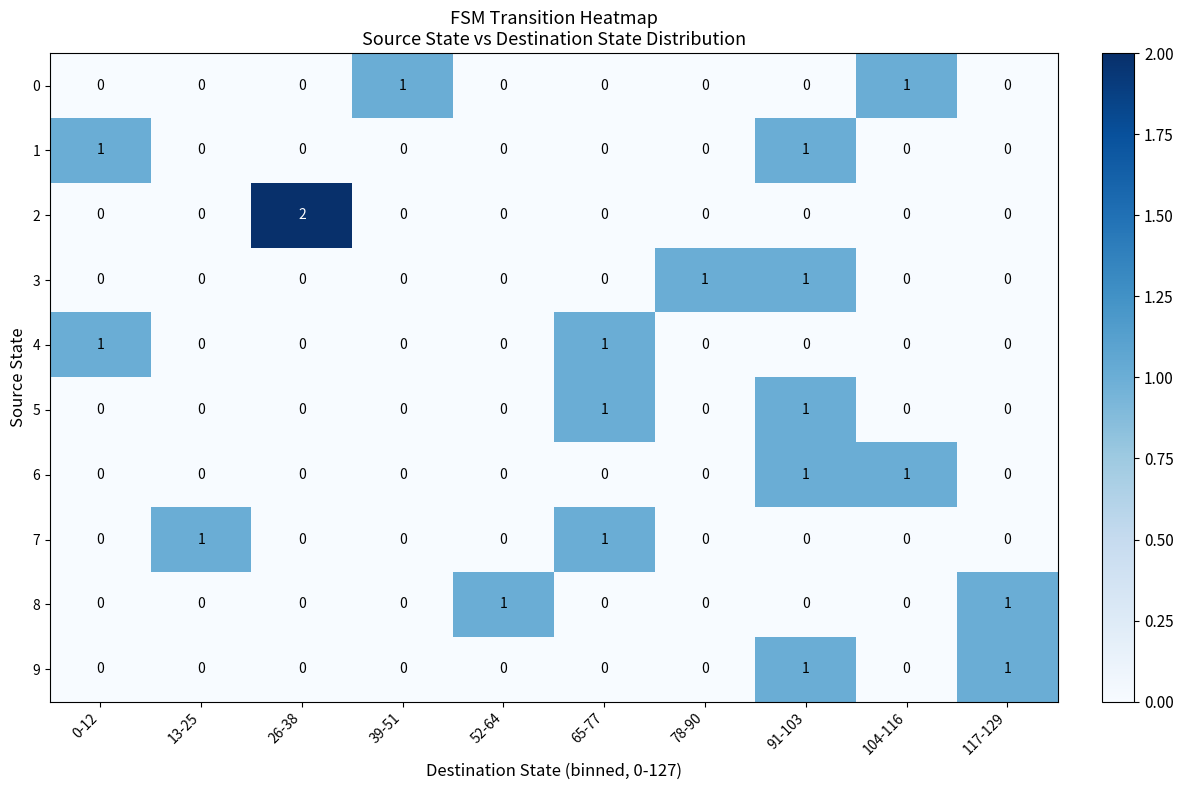

How many 8 values are between 0 and 1?

10